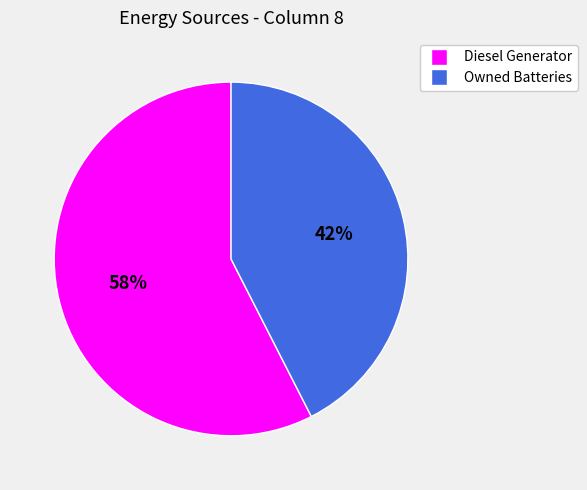

Rank the categories by value from lowest to highest.

Owned Batteries, Diesel Generator